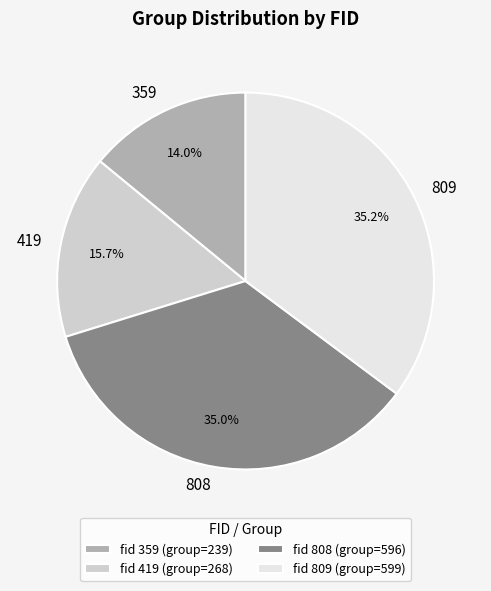

Approximately how many times larger is the value at 809 compared to 808?

1.0